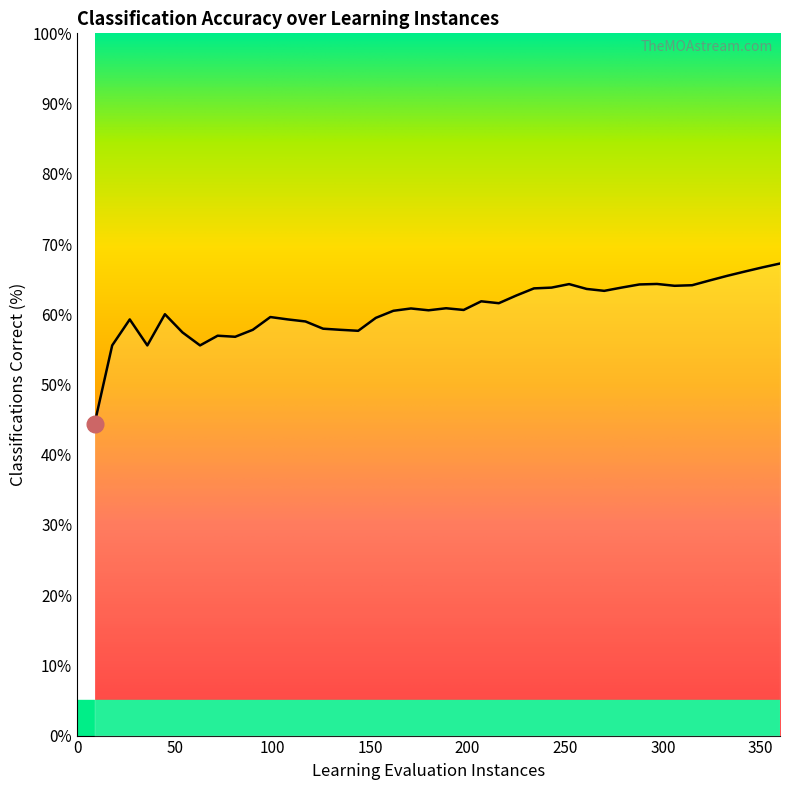

Approximately how many times larger is the value at 333 compared to 27?

1.1